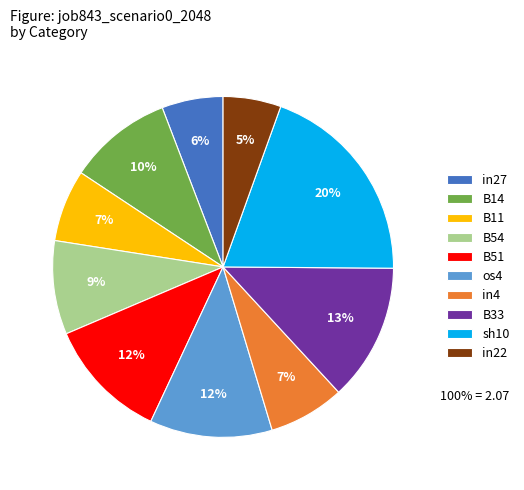

How many segments does this pie chart have?

10